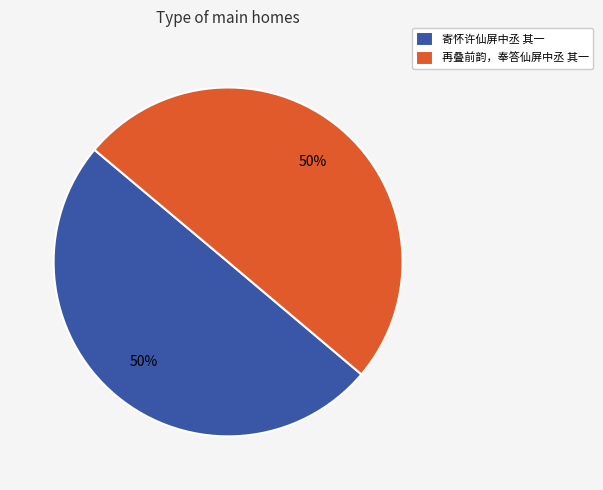

Is it true that 寄怀许仙屏中丞 其一 is 50% of the pie?

True